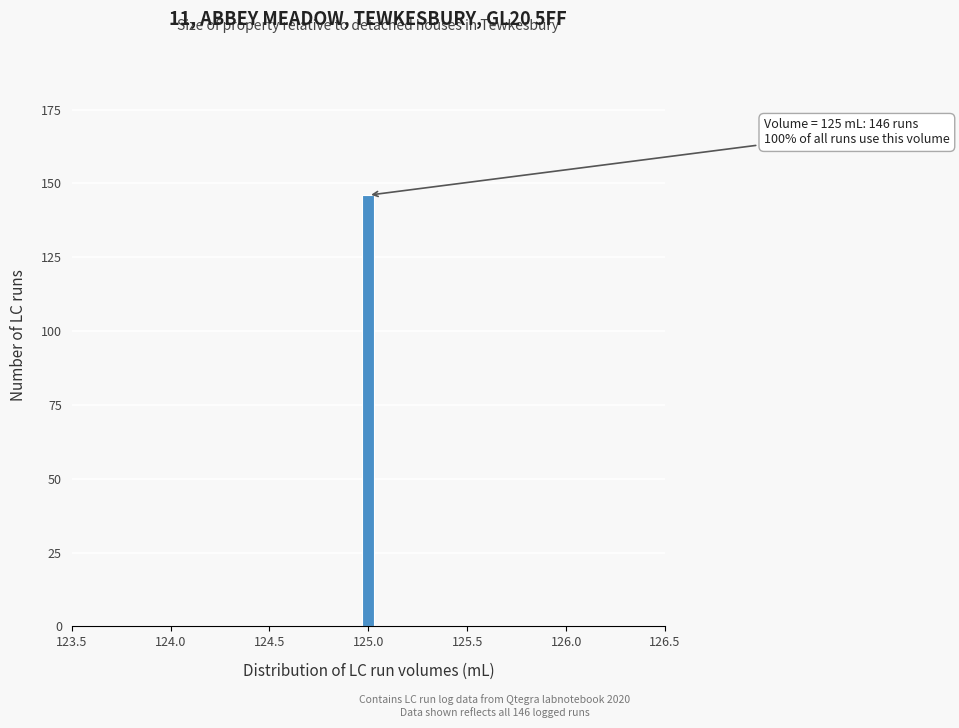

Read against the x-axis, roughly where is the centre of the tallest bar?

125.00